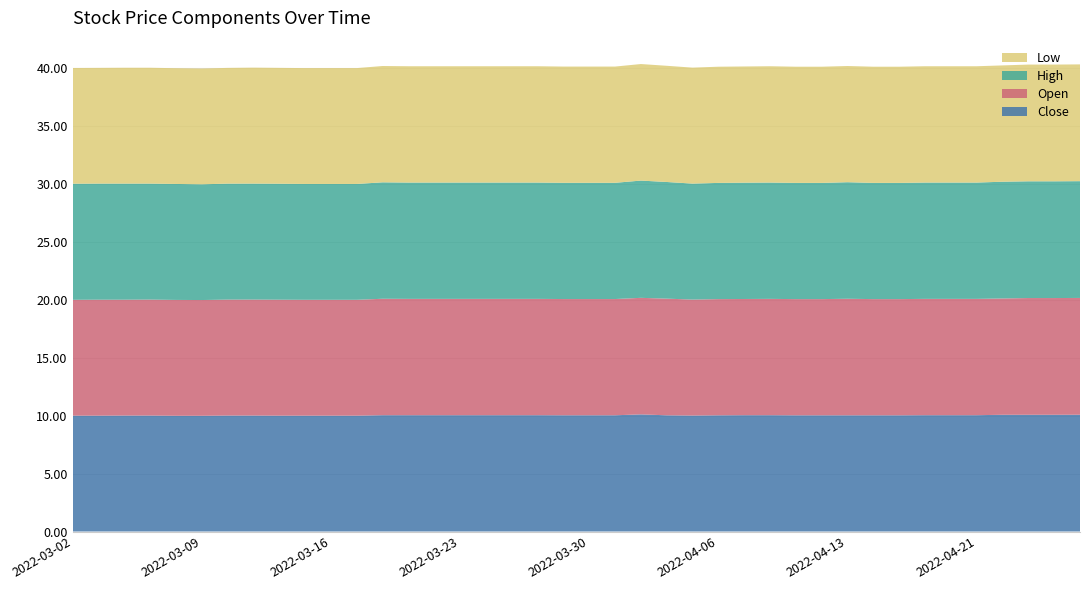

Reading left to right, what are all the values shown in this chart?

Close: 10.0	10.0	10.0	10.0	10.0	10.0	10.0	10.0	10.0	10.0	10.0	10.0	10.0	10.0	10.0	10.0	10.0	10.0	10.0	10.0	10.0	10.0	10.1	10.0	10.0	10.0	10.0	10.0	10.0	10.0	10.0	10.0	10.0	10.0	10.0	10.0	10.1	10.1	10.1	10.1
Open: 10.0	10.0	10.0	10.0	10.0	10.0	10.0	10.0	10.0	10.0	10.0	10.0	10.0	10.0	10.0	10.0	10.0	10.0	10.0	10.0	10.0	10.0	10.1	10.1	10.0	10.0	10.0	10.0	10.0	10.0	10.1	10.0	10.0	10.0	10.0	10.0	10.0	10.1	10.1	10.1
High: 10.0	10.0	10.0	10.0	10.0	10.0	10.0	10.0	10.0	10.0	10.0	10.0	10.0	10.0	10.0	10.0	10.0	10.0	10.0	10.0	10.0	10.0	10.1	10.1	10.0	10.0	10.0	10.0	10.0	10.0	10.1	10.0	10.0	10.0	10.0	10.0	10.1	10.1	10.1	10.1
Low: 10.0	10.0	10.0	10.0	10.0	10.0	10.0	10.0	10.0	10.0	10.0	10.0	10.0	10.0	10.0	10.0	10.0	10.0	10.0	10.0	10.0	10.0	10.1	10.0	10.0	10.0	10.0	10.0	10.0	10.0	10.0	10.0	10.0	10.0	10.0	10.0	10.0	10.1	10.1	10.1